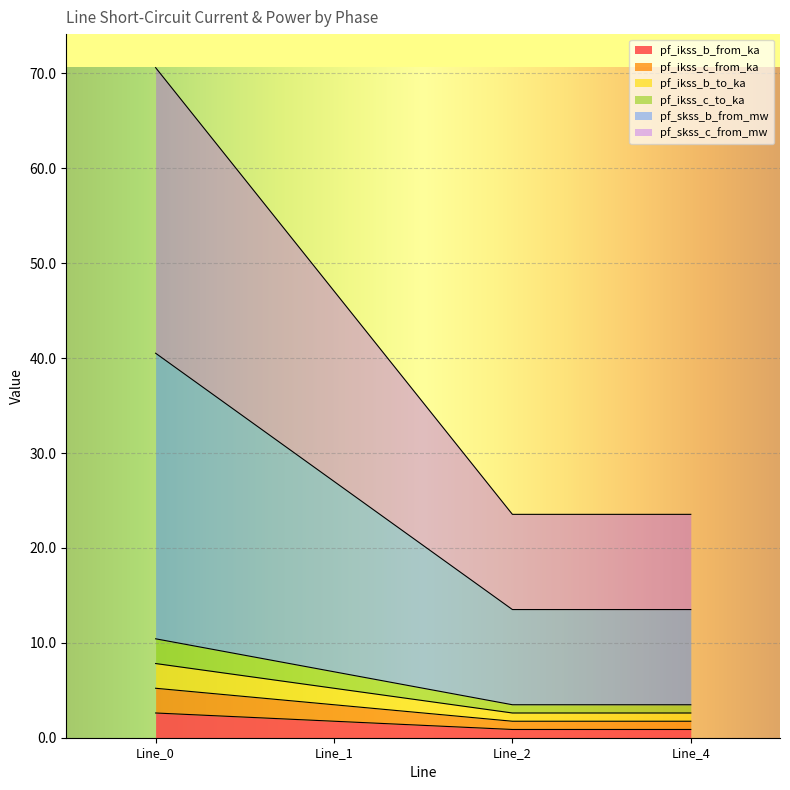

True or false: pf_ikss_b_from_ka and pf_ikss_b_to_ka cross at least once.

False